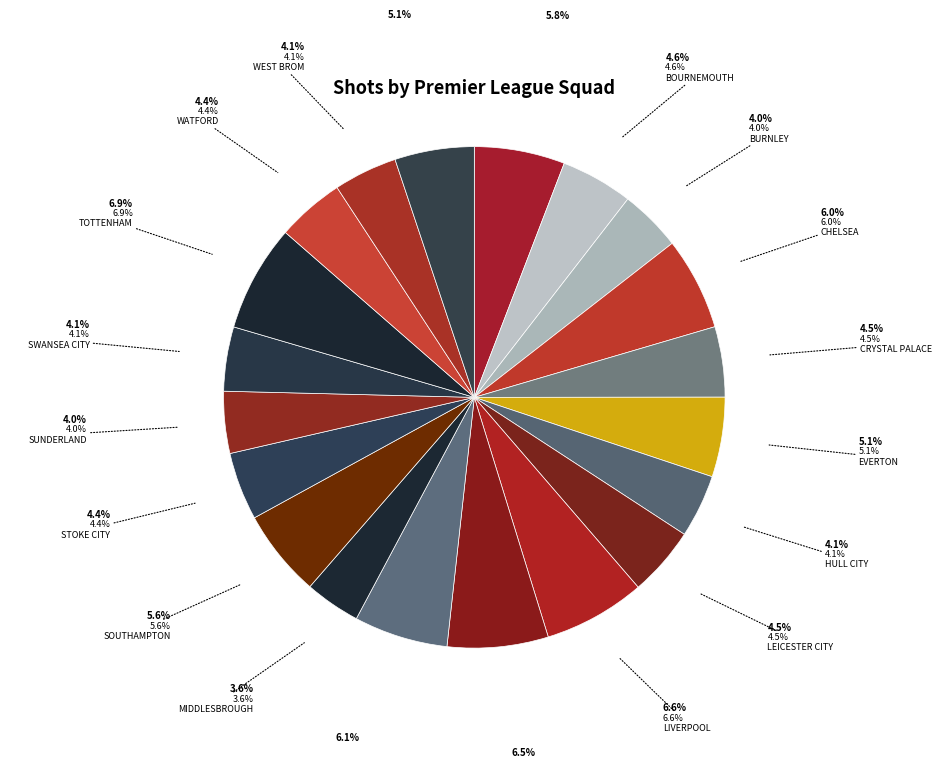

How many segments does this pie chart have?

20